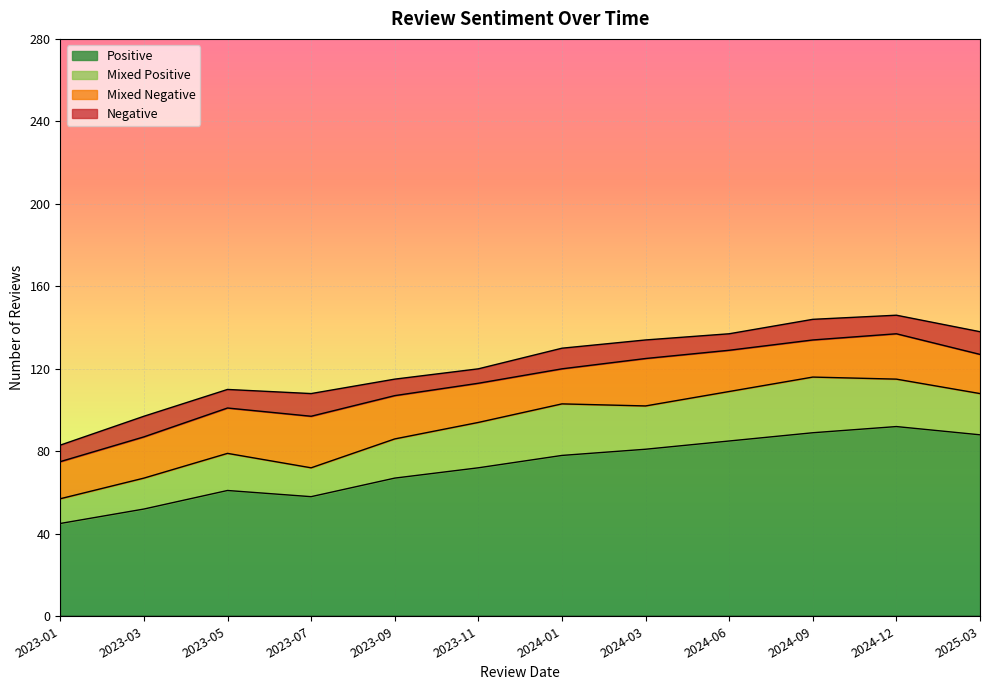

Between 2023-11 and 2025-03, which is larger?

2025-03